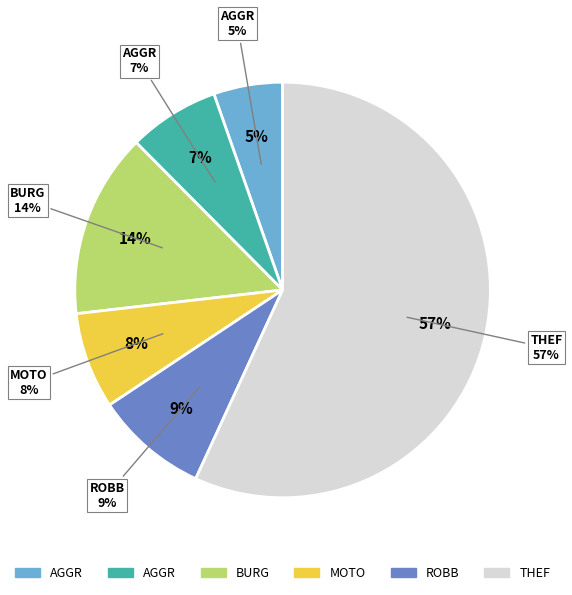

Rank the categories by value from highest to lowest.

Theft, Burglary, Robbery, Motor Vehicle Theft, Aggravated Battery, Aggravated Assault